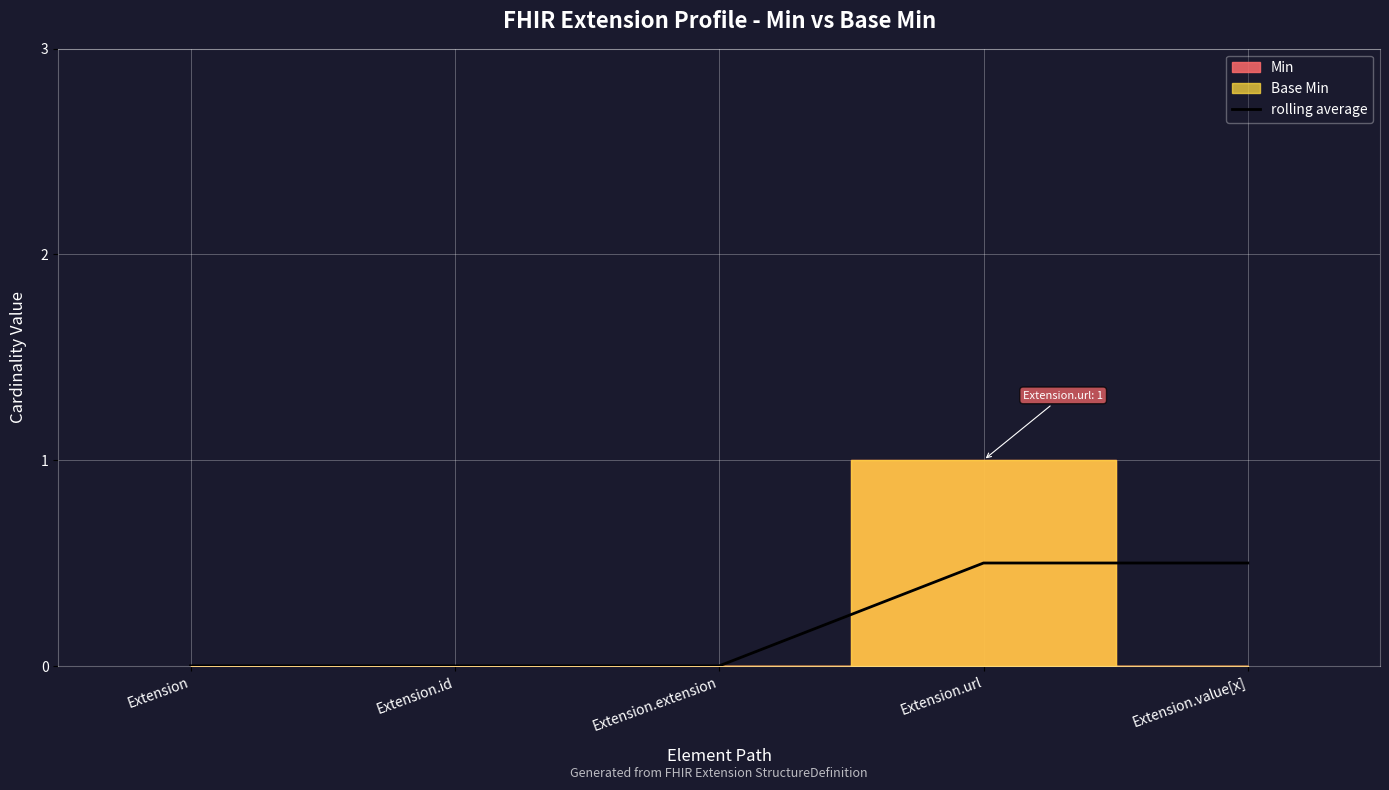

Is it true that the value at Extension.id is -0.3?

False